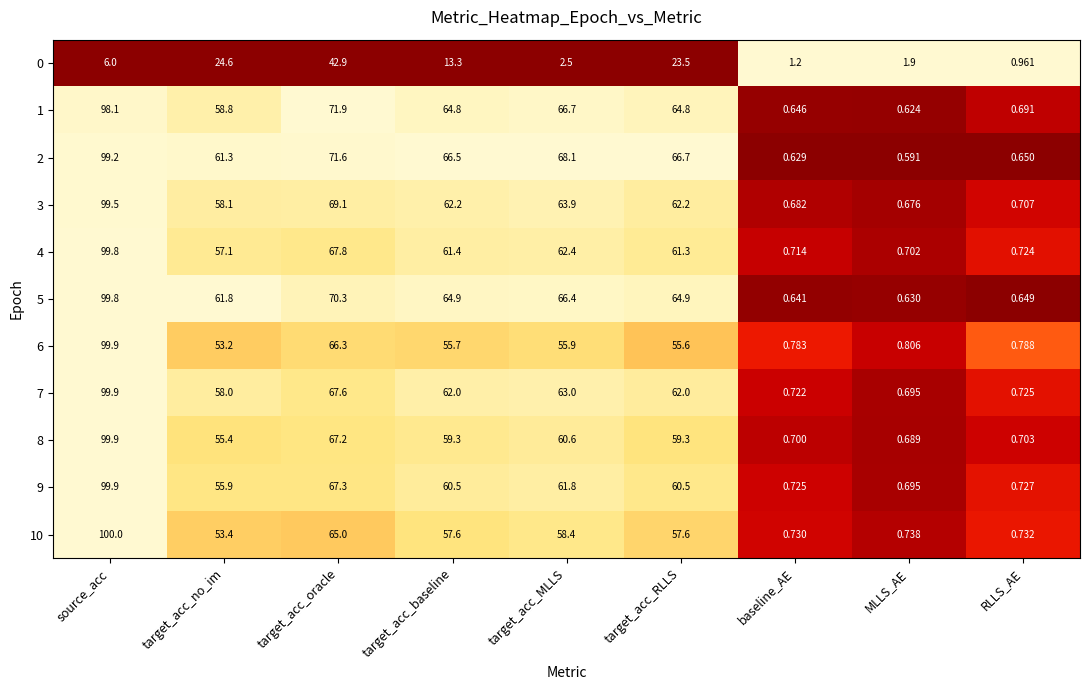

Which category has the lowest value across all series?

MLLS_AE